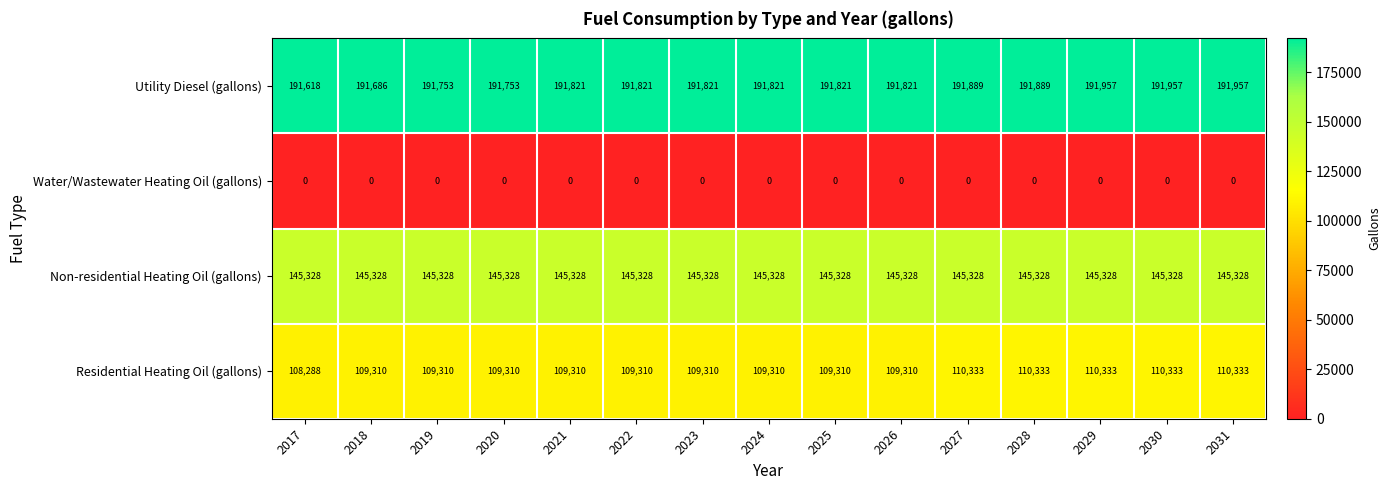

Rank the series by their average value, from highest to lowest.

Utility Diesel (gallons), Non-residential Heating Oil (gallons), Residential Heating Oil (gallons), Water/Wastewater Heating Oil (gallons)